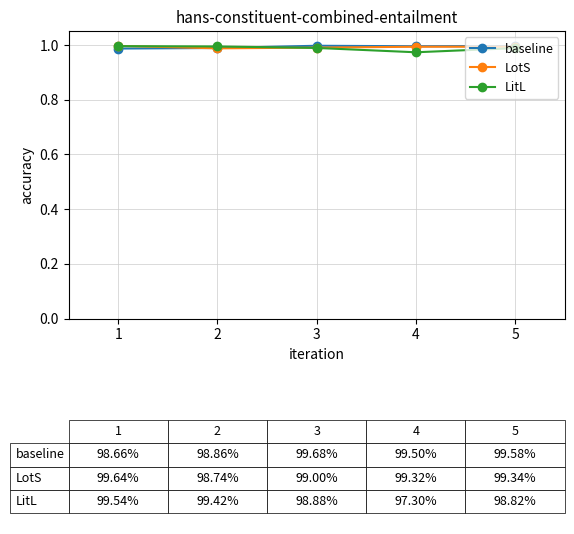

The LotS series shows 1.4 at 2. True or false?

False